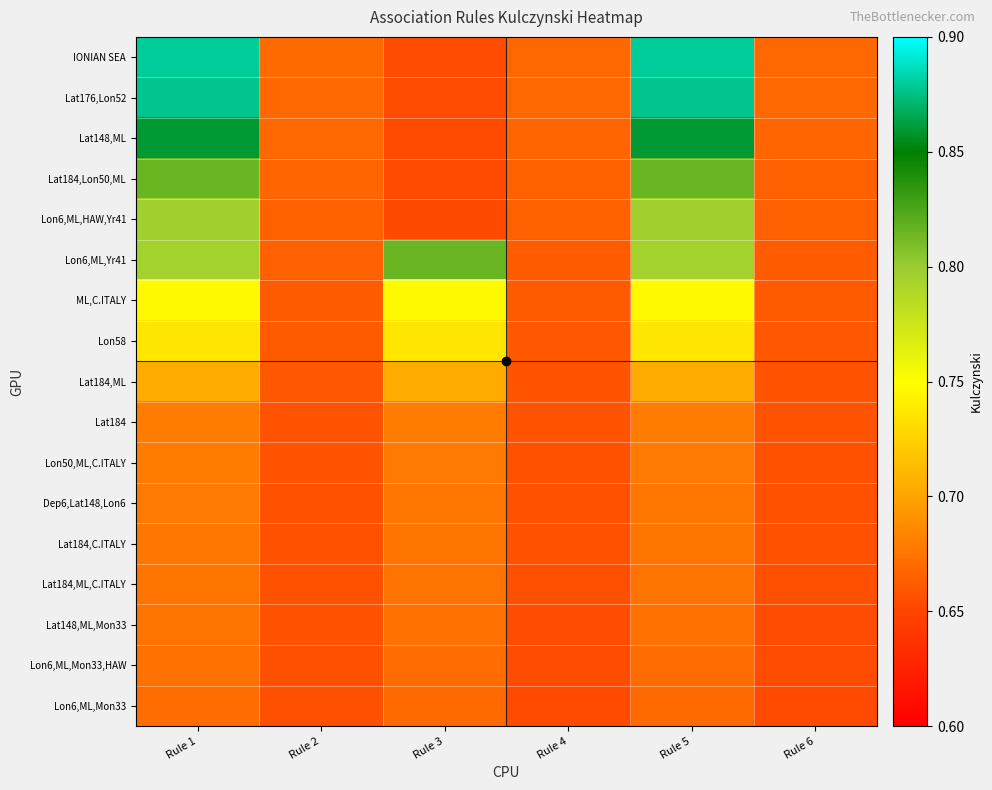

Which series has the largest total across all categories?

IONIAN SEA